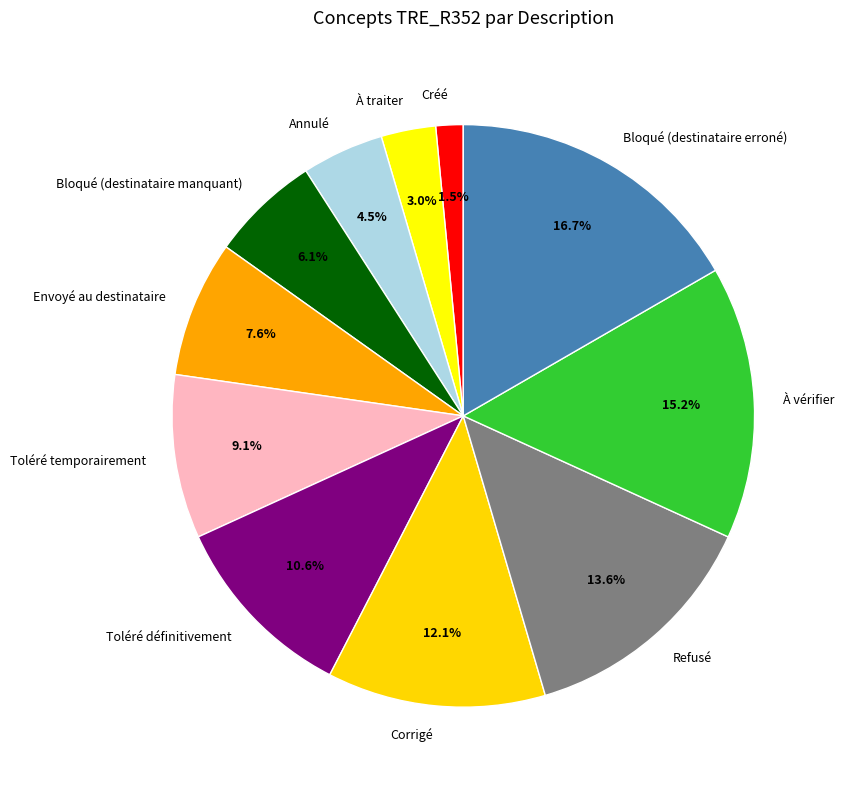

Is there a majority slice in this chart?

No